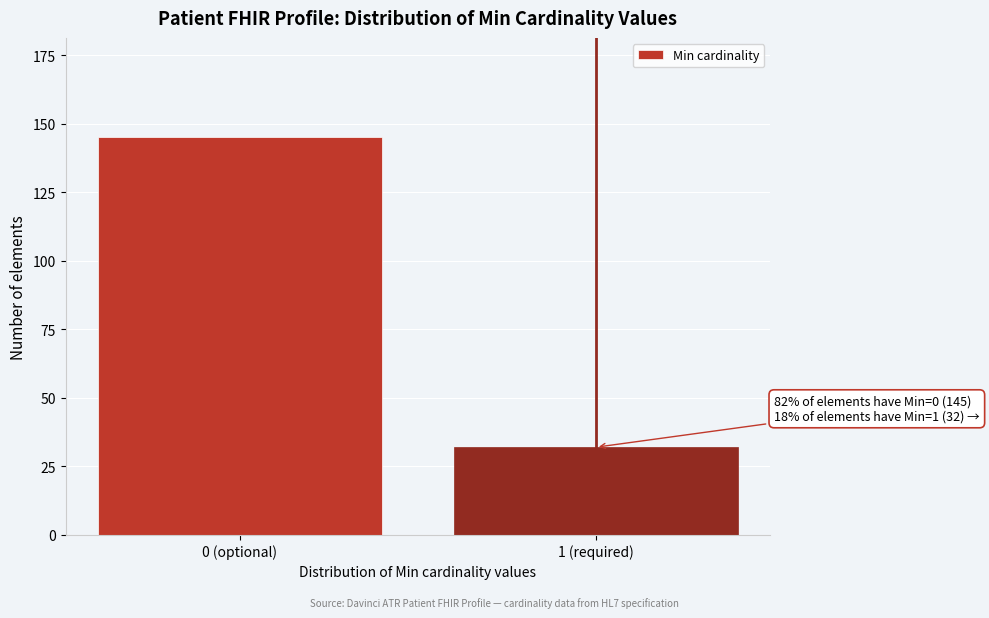

Reading left to right, what are all the values shown in this chart?

145	32